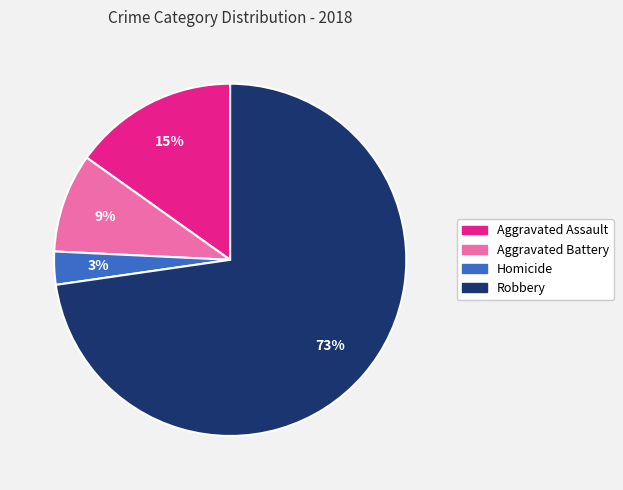

Count the number of slices in the pie.

4